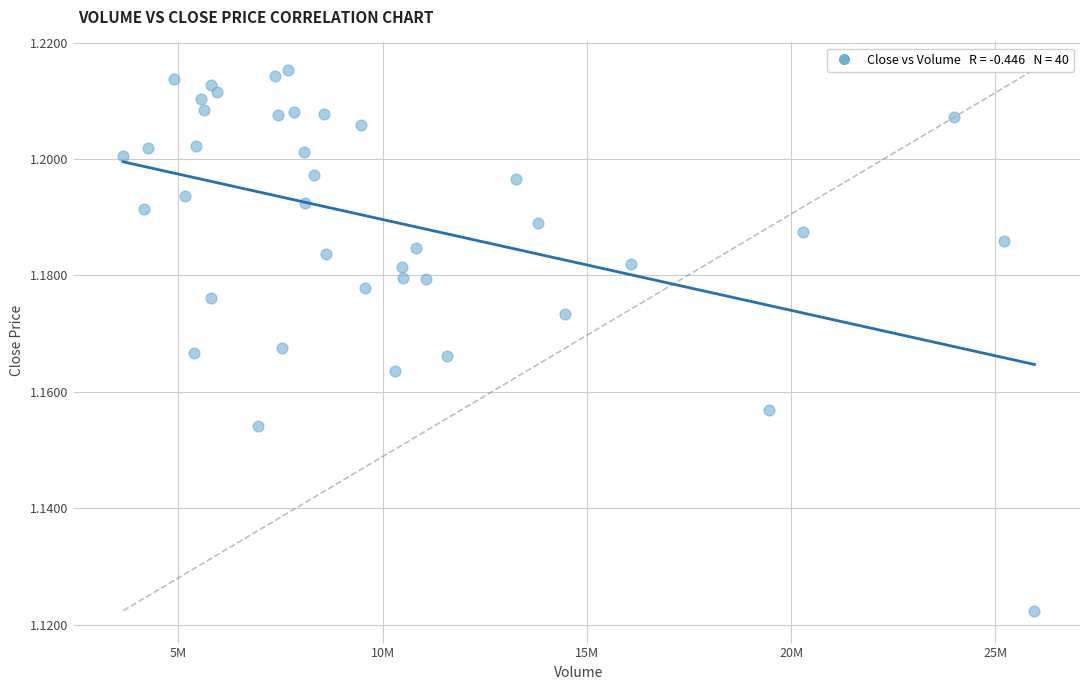

What is the range of X values (max minus min)?

22305129.7